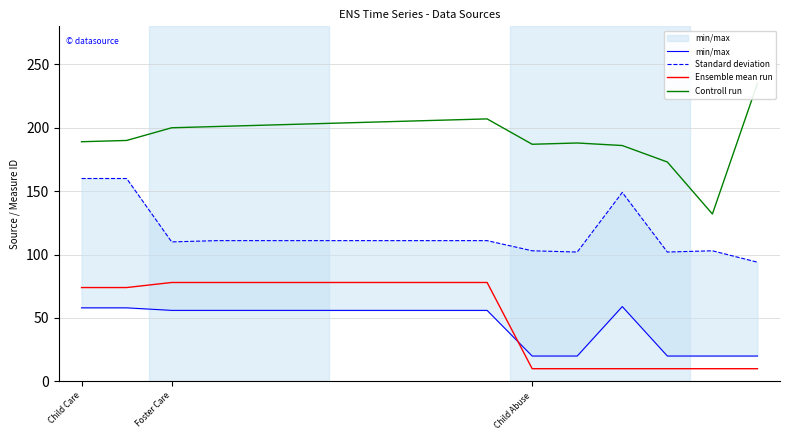

Count the number of categories in the chart.

16